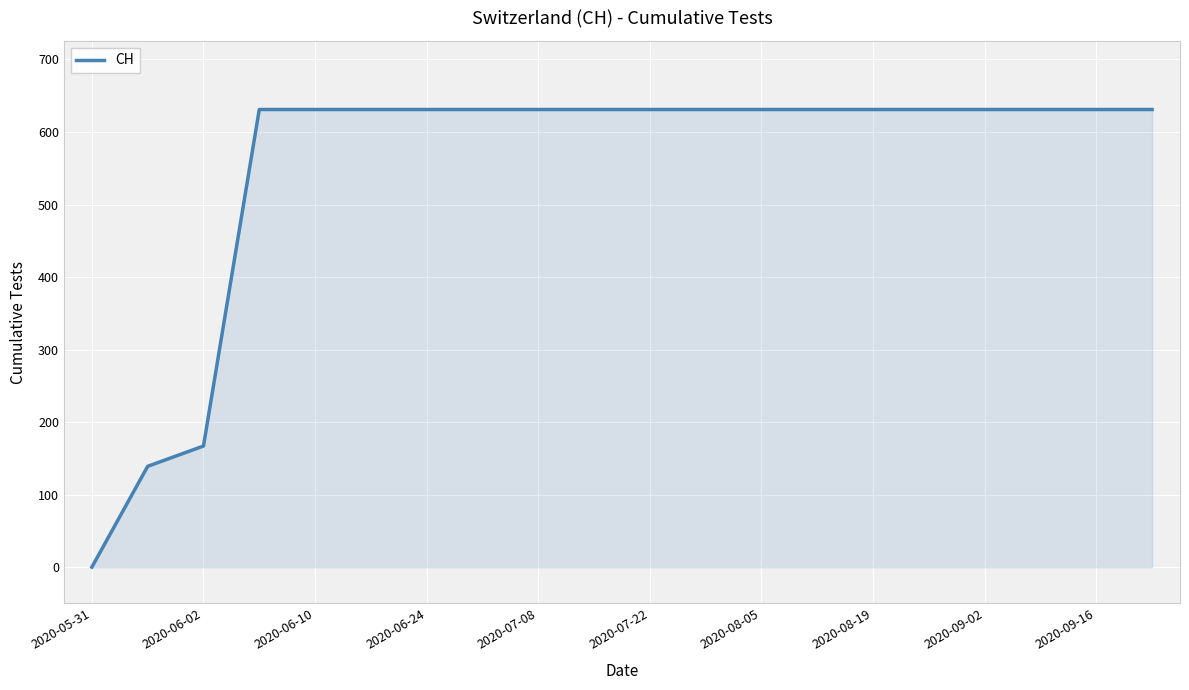

How many lines are shown in the chart?

1